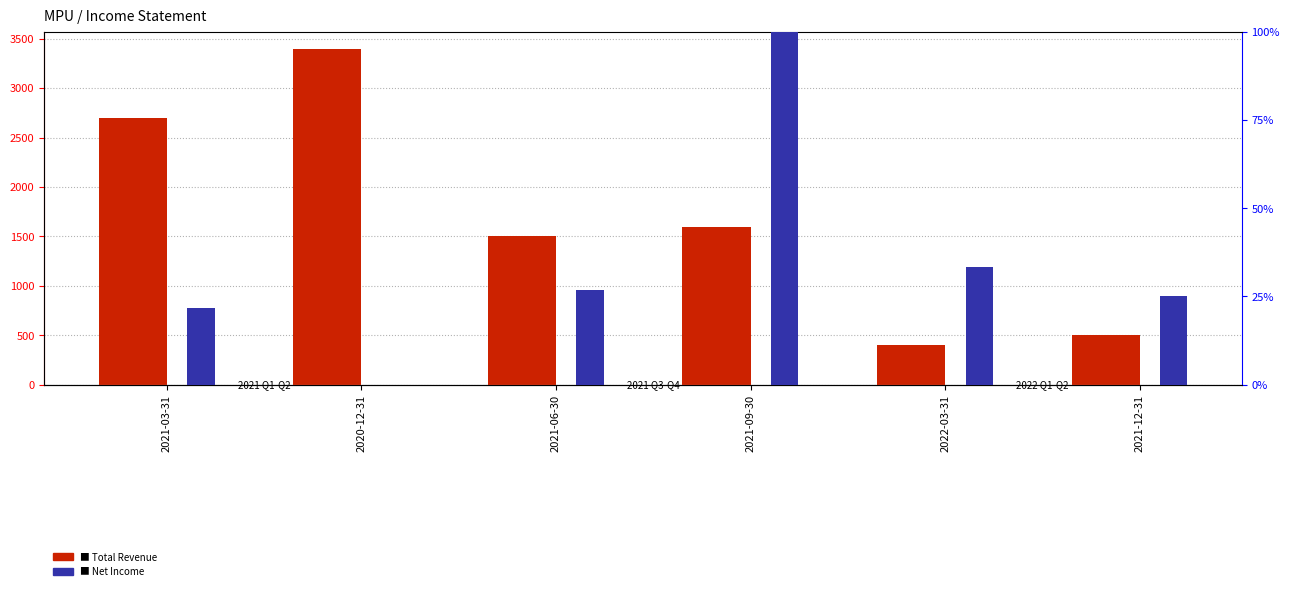

The Total Revenue series shows 2511.6 at 2021-06-30. True or false?

False